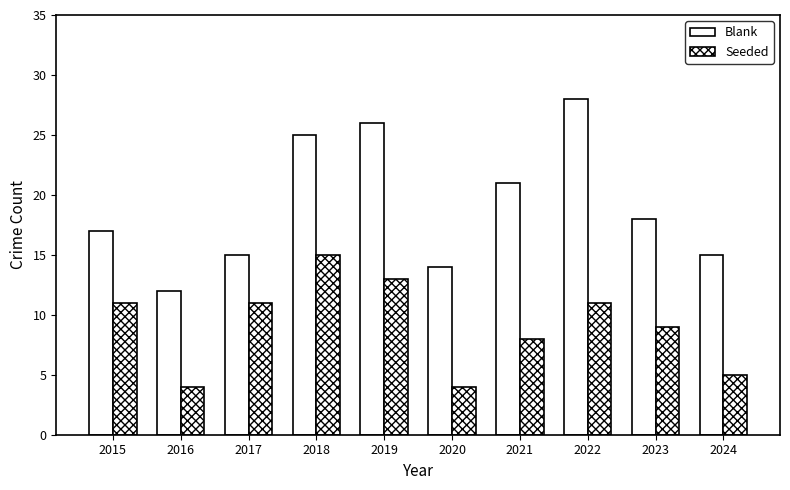

Are the bars grouped side by side (vs. stacked)?

Yes